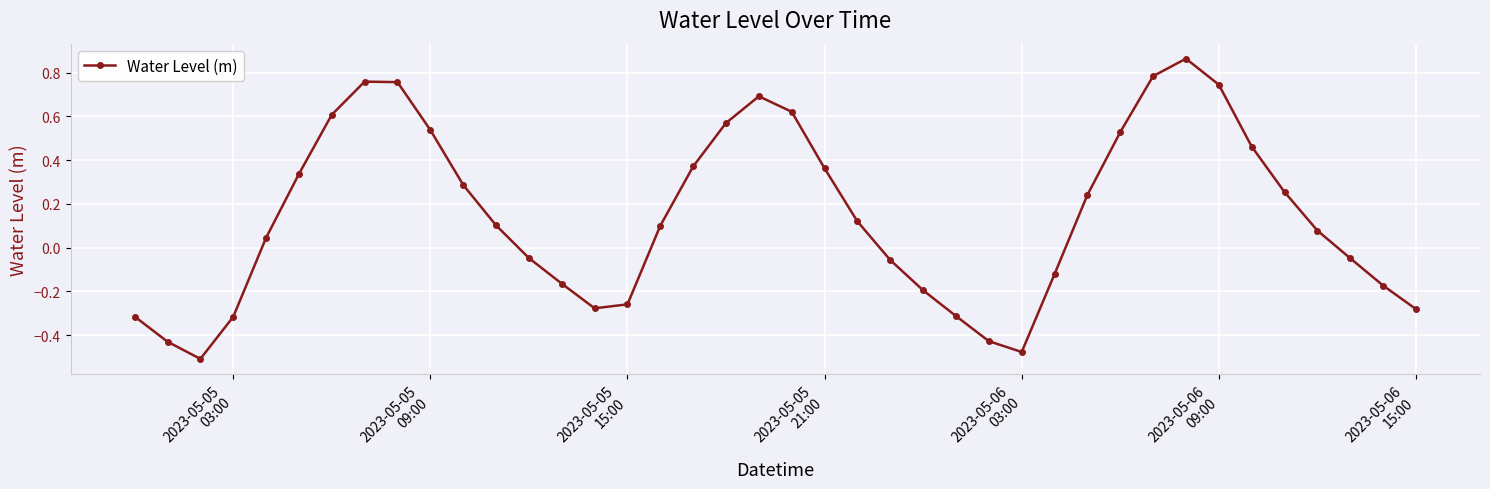

How many distinct data groups are displayed?

1